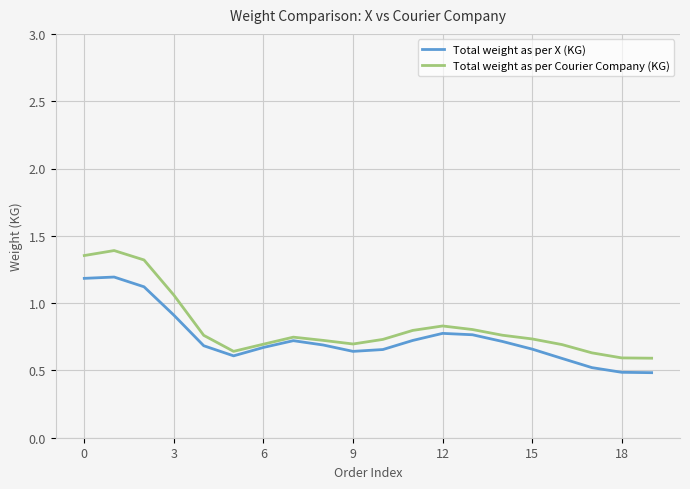

How many series are shown in this chart?

2